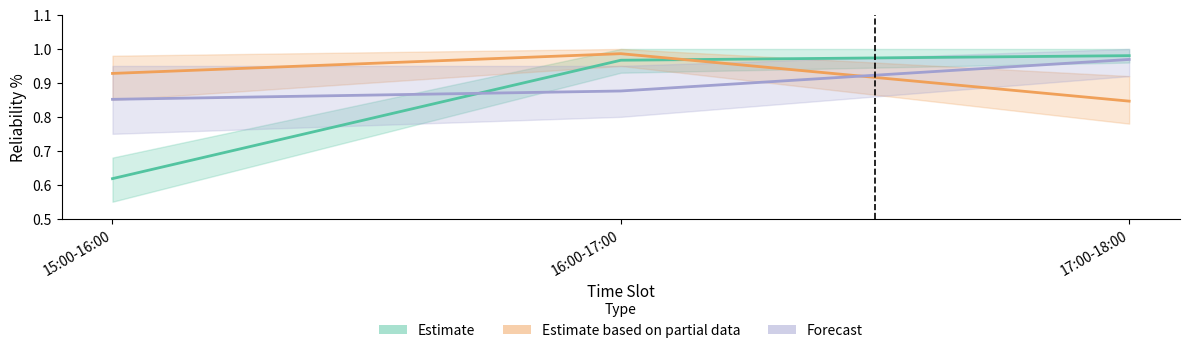

At which label is Estimate based on partial data closest to 0?

17:00-18:00